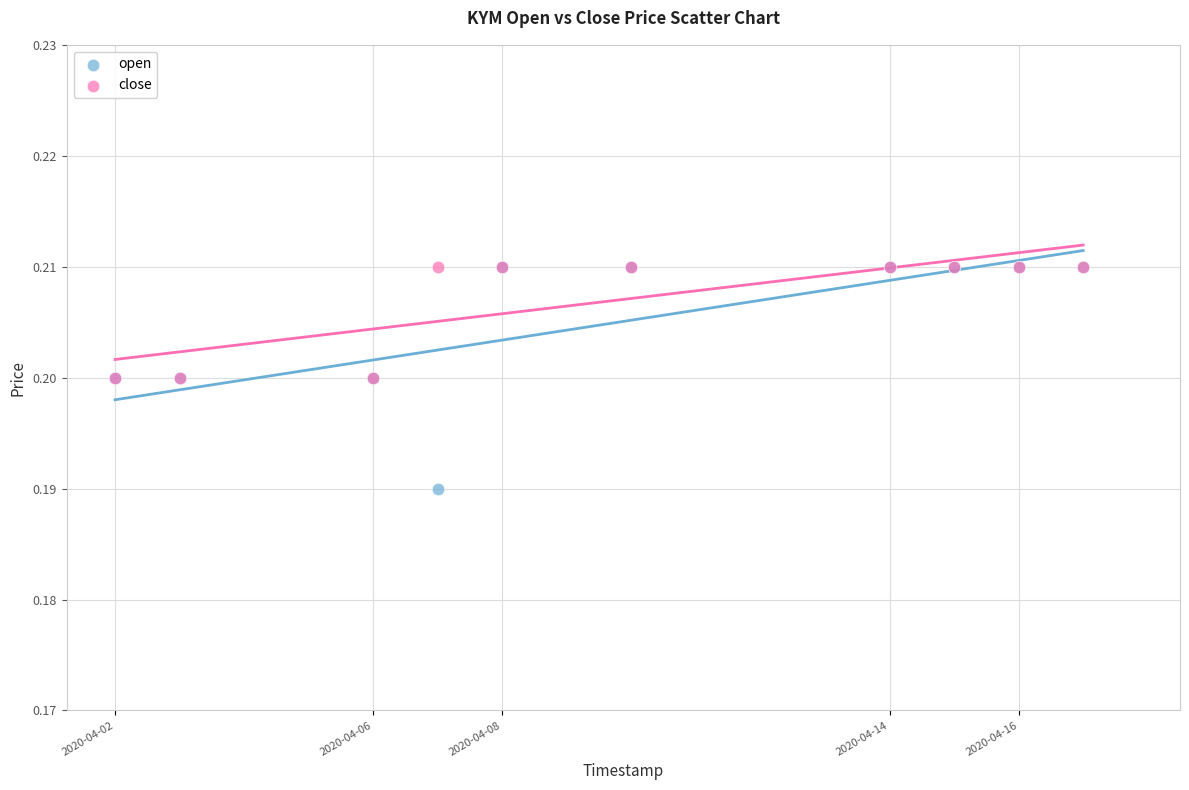

What are all the series names shown in the legend?

open, close